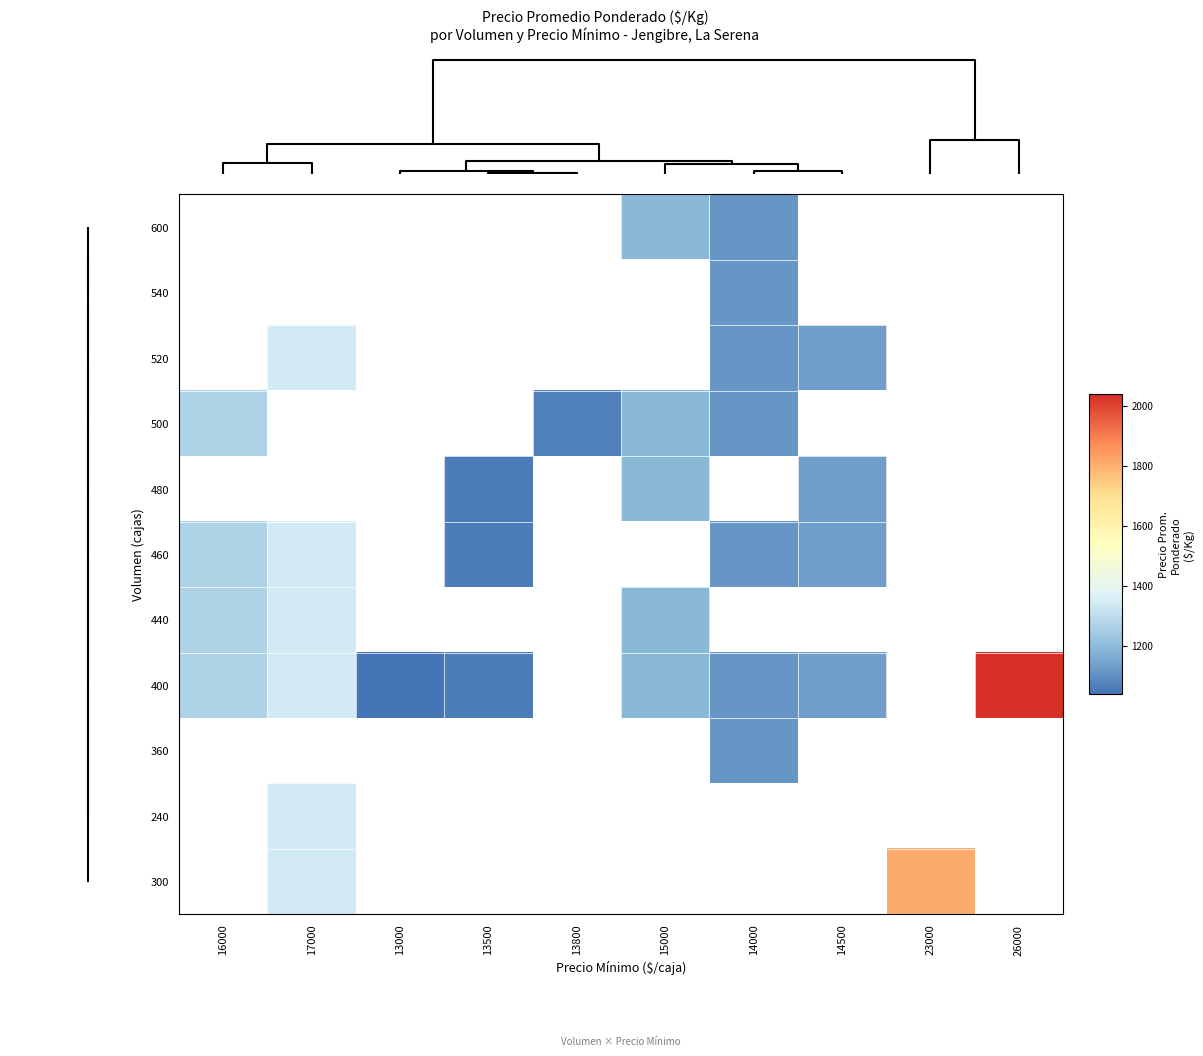

How many values in 240 are above zero?

1